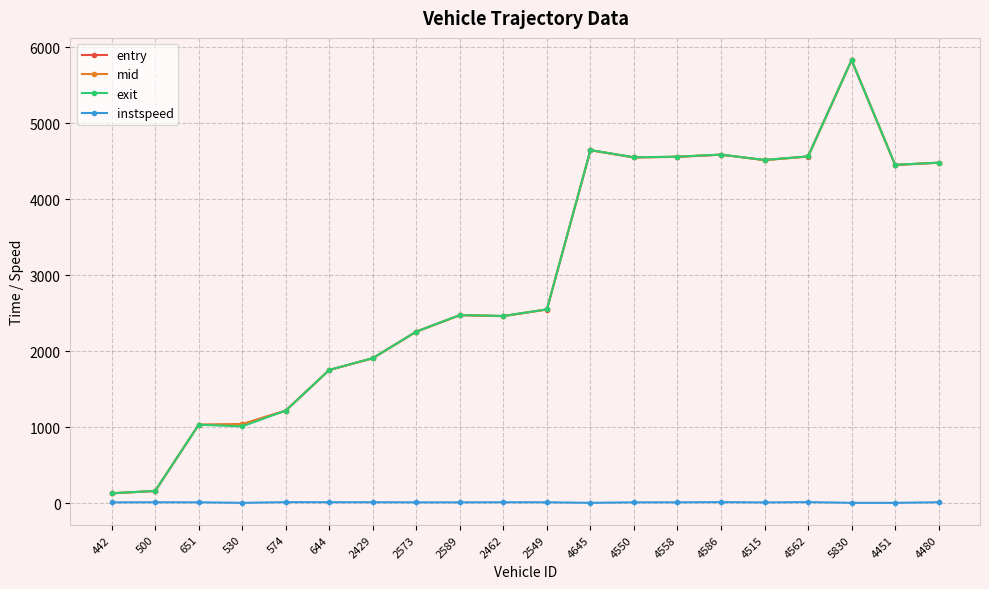

What is the difference between the instspeed values at 2573 and 651?

0.5